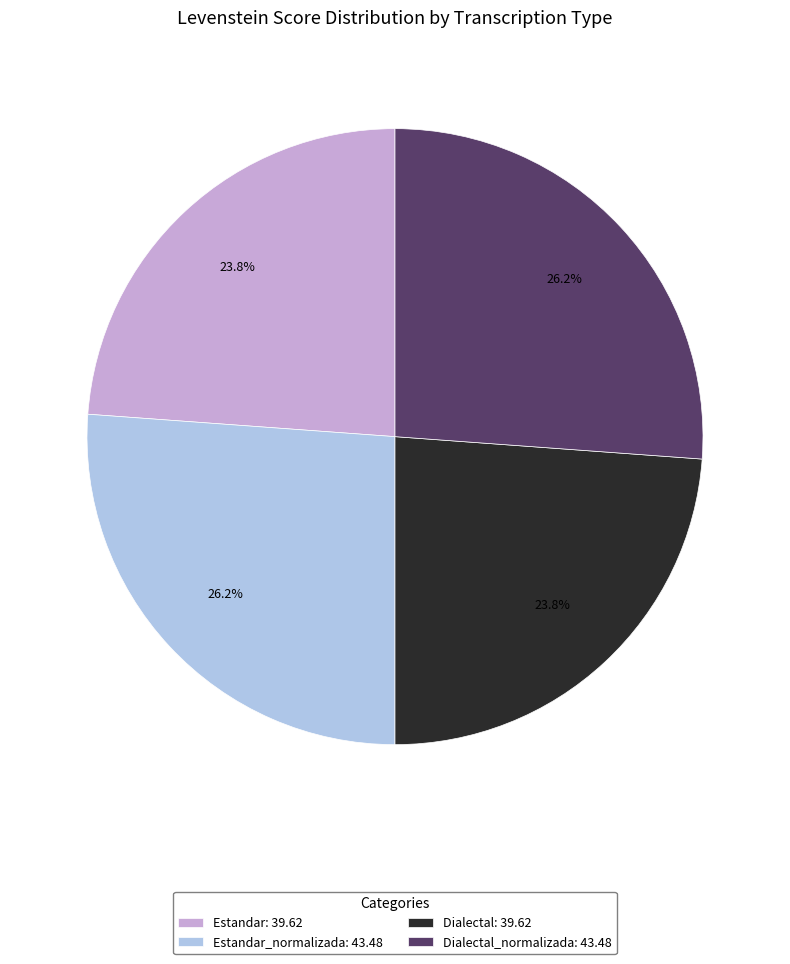

Do Dialectal_normalizada: 43.48 and Estandar_normalizada: 43.48 together represent more than half of the pie?

Yes